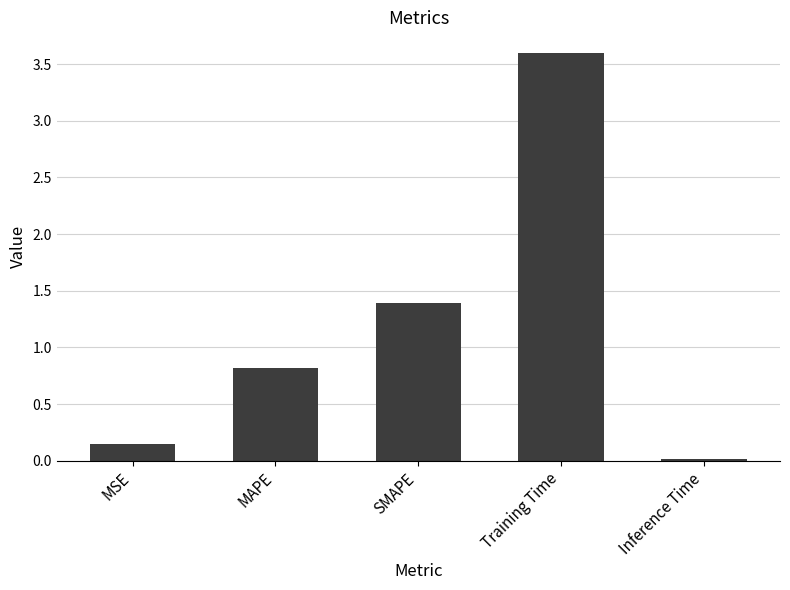

What is the label of the 3rd bar from the right?

SMAPE